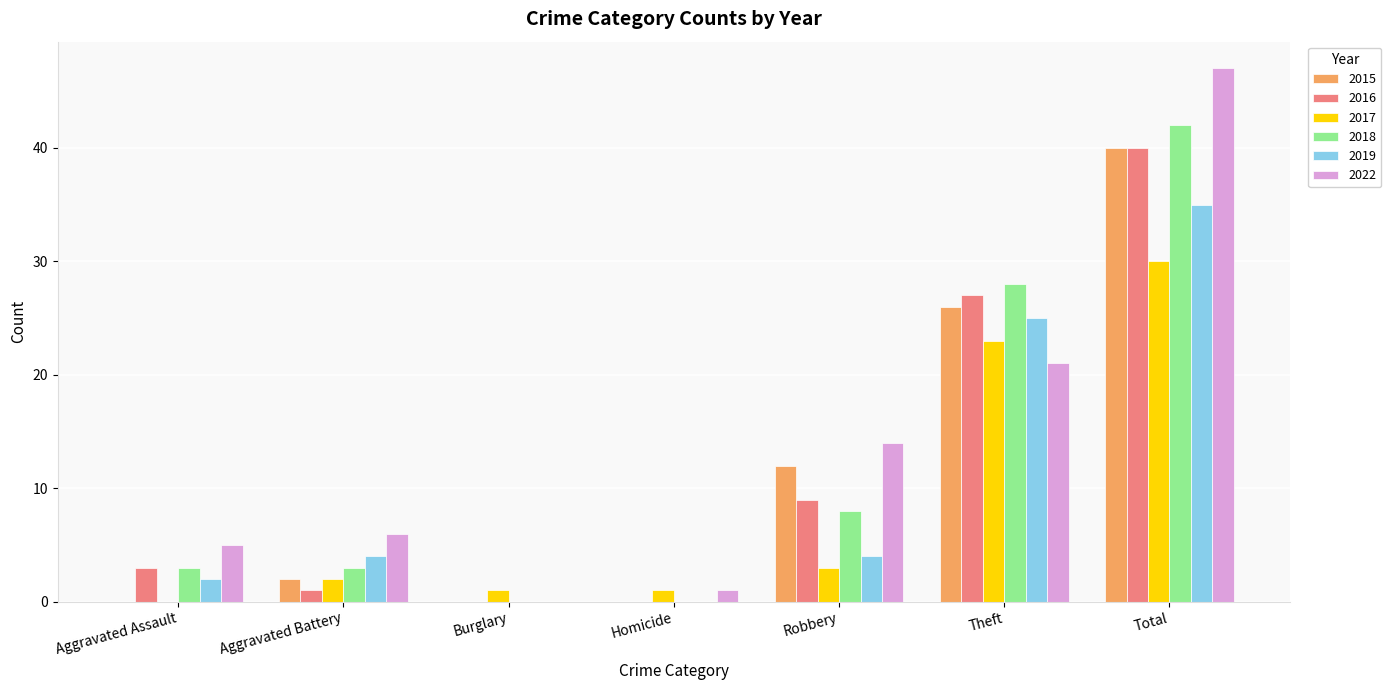

Count the number of data series in this chart.

6